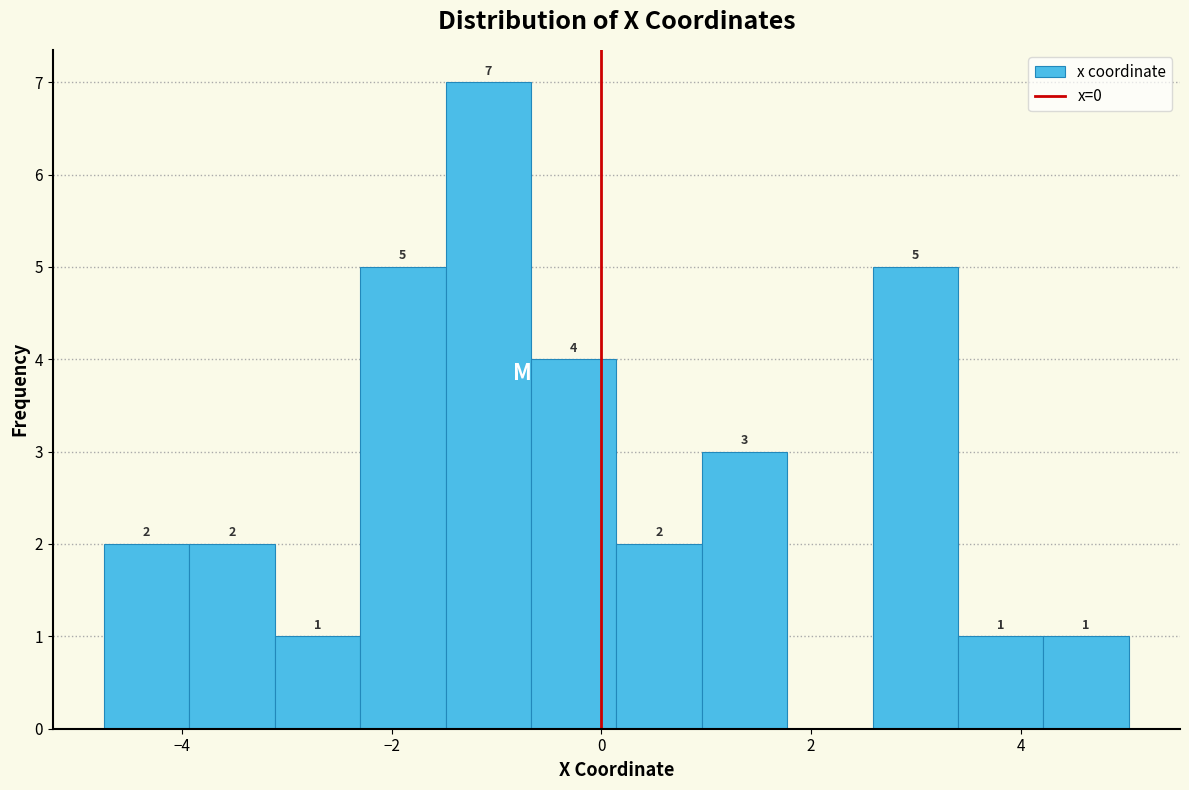

Over which range of the x-axis is the bar tallest?

-1.4 to -0.6